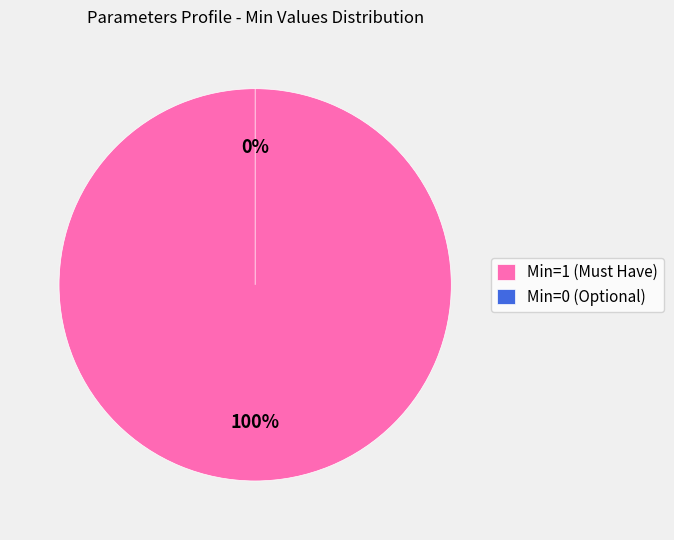

How many segments does this pie chart have?

2